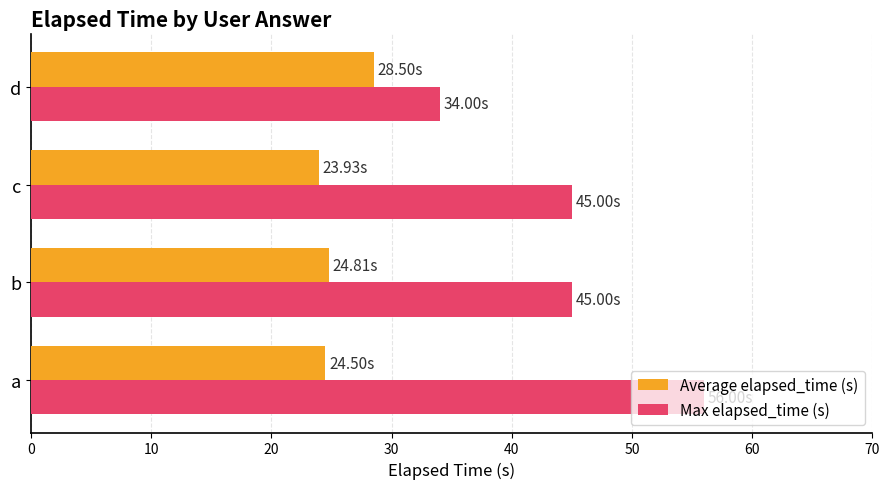

How many data points in Average elapsed_time (s) are less than 24?

1